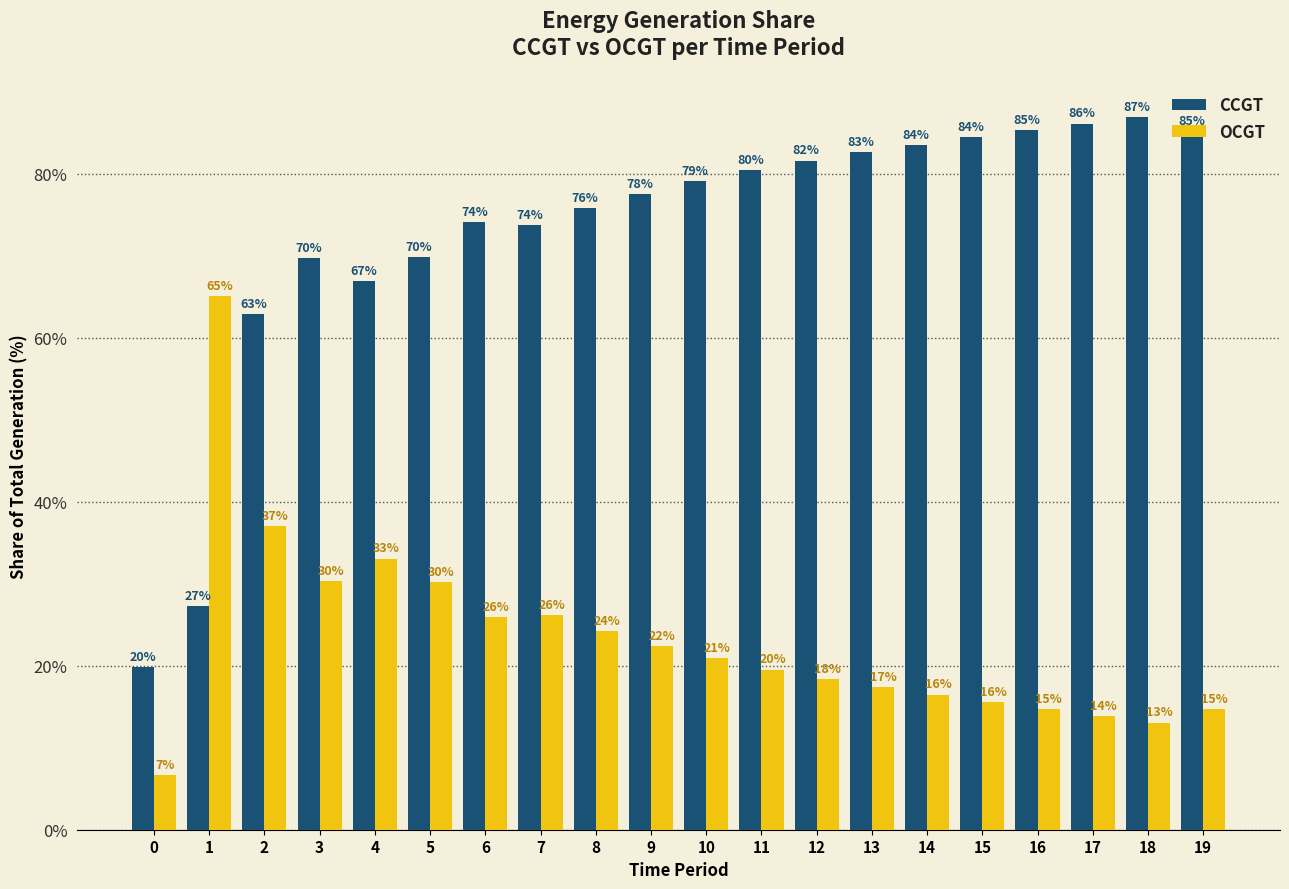

Are the bars horizontal?

No